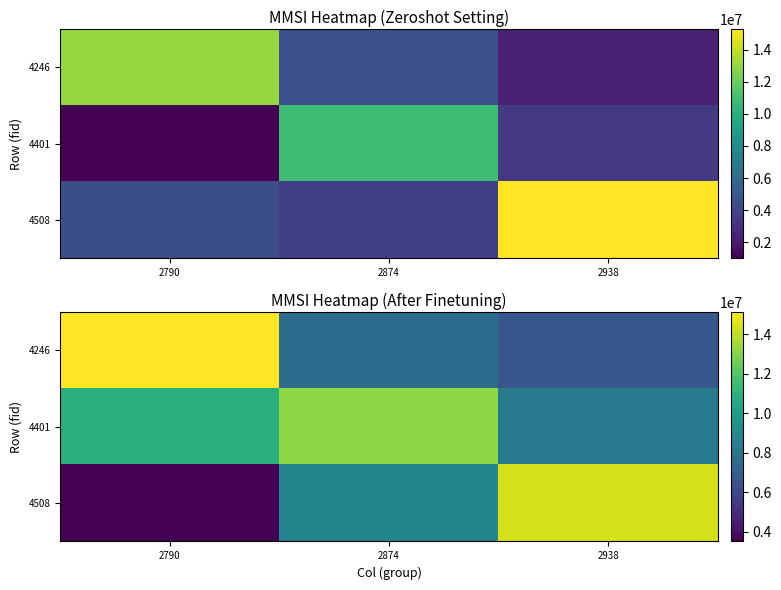

What is the difference between the maximum and second lowest values in the 4401 series?

2285633.9